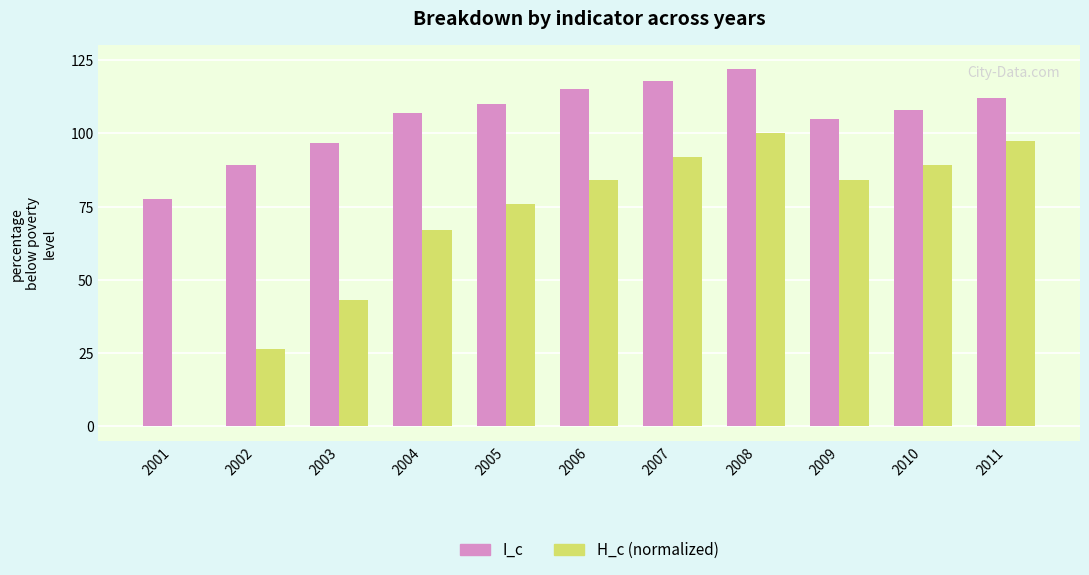

Is it true that H_c (normalized) equals 97.3 at 2011?

True